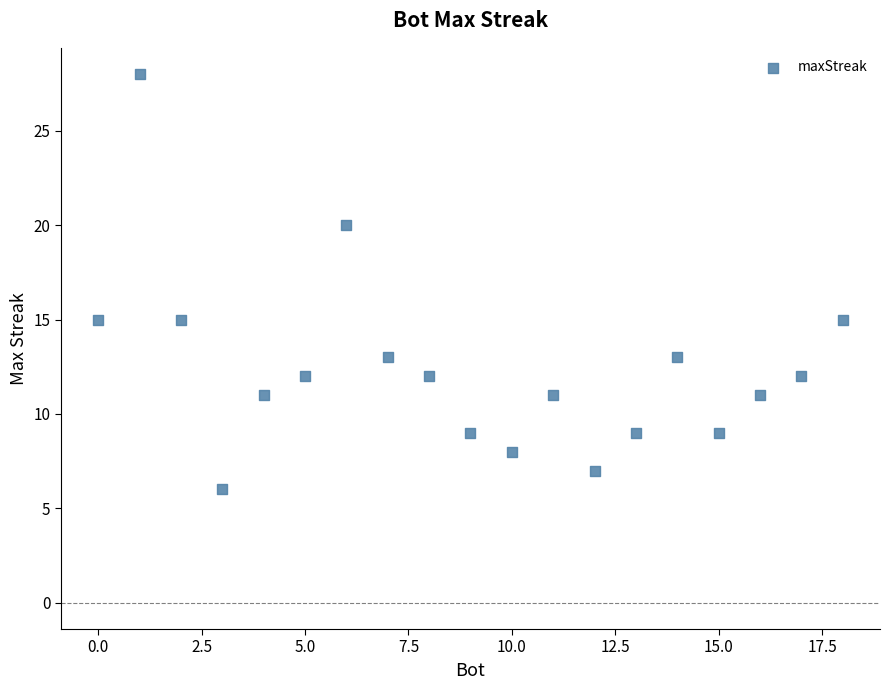

What is the range of Y values (max minus min)?

22